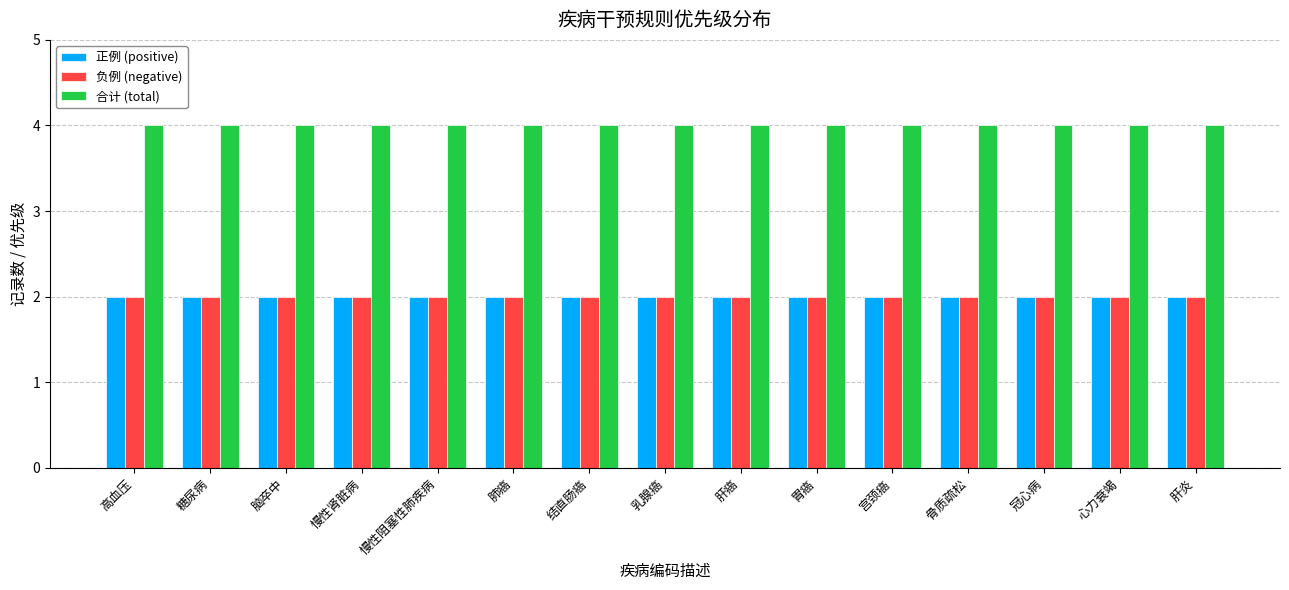

How many data points does each series have?

15